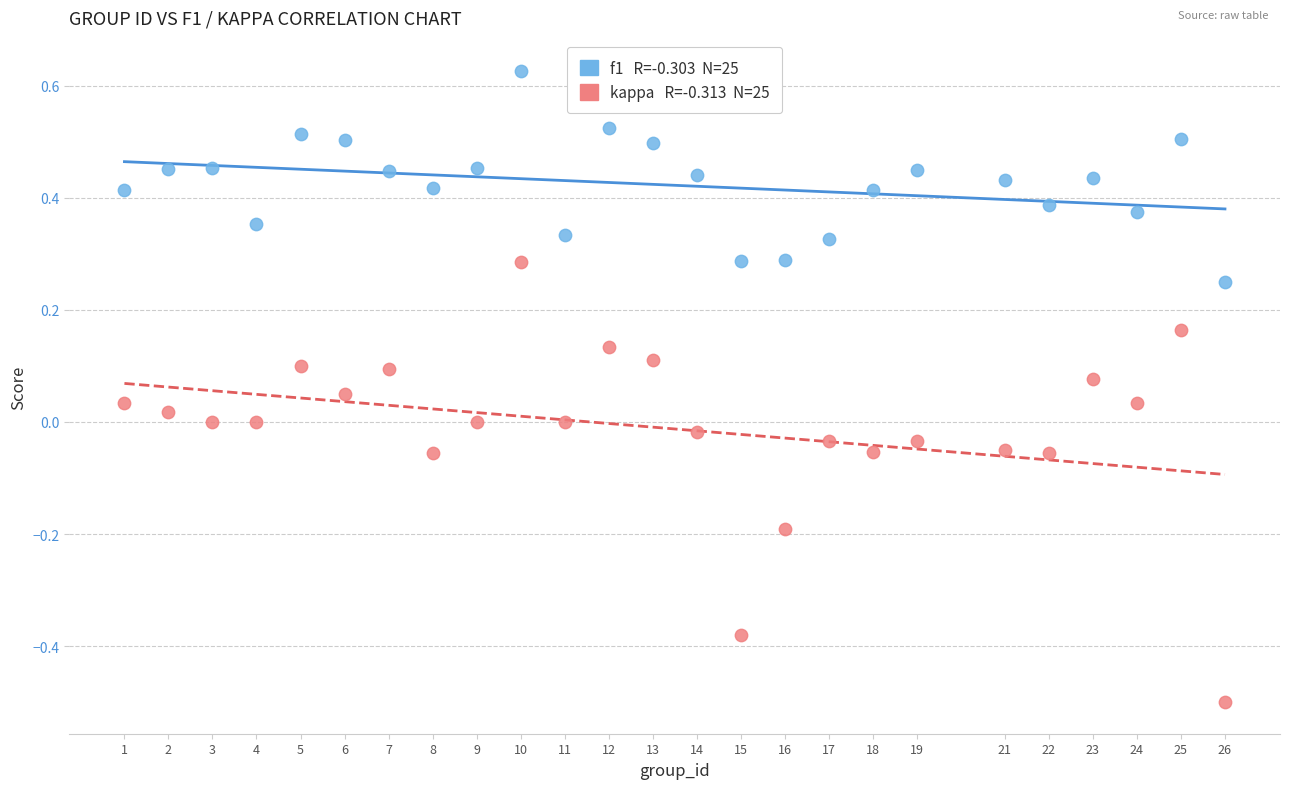

Across all data points, what is the range of Y values (max minus min)?

1.1